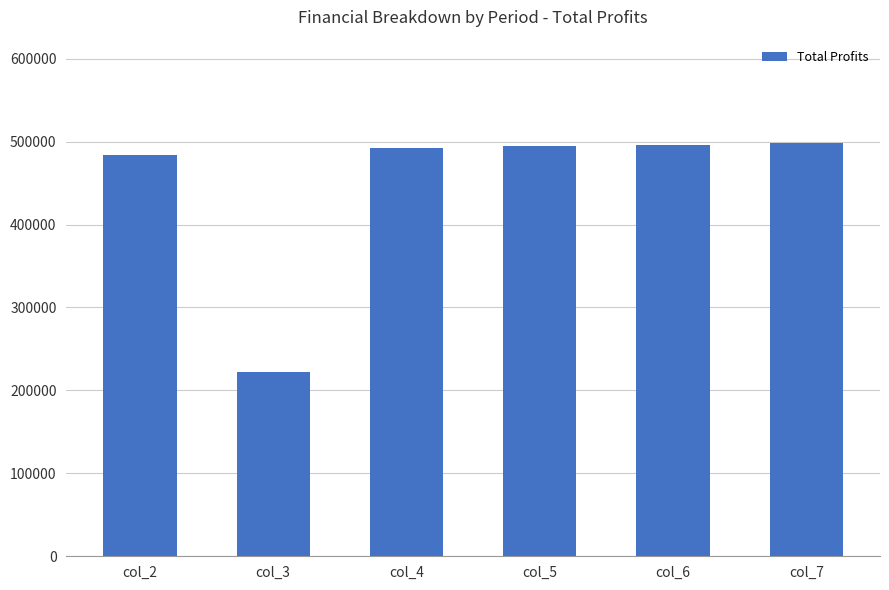

Where is the data nearest to the value 360323?

col_2